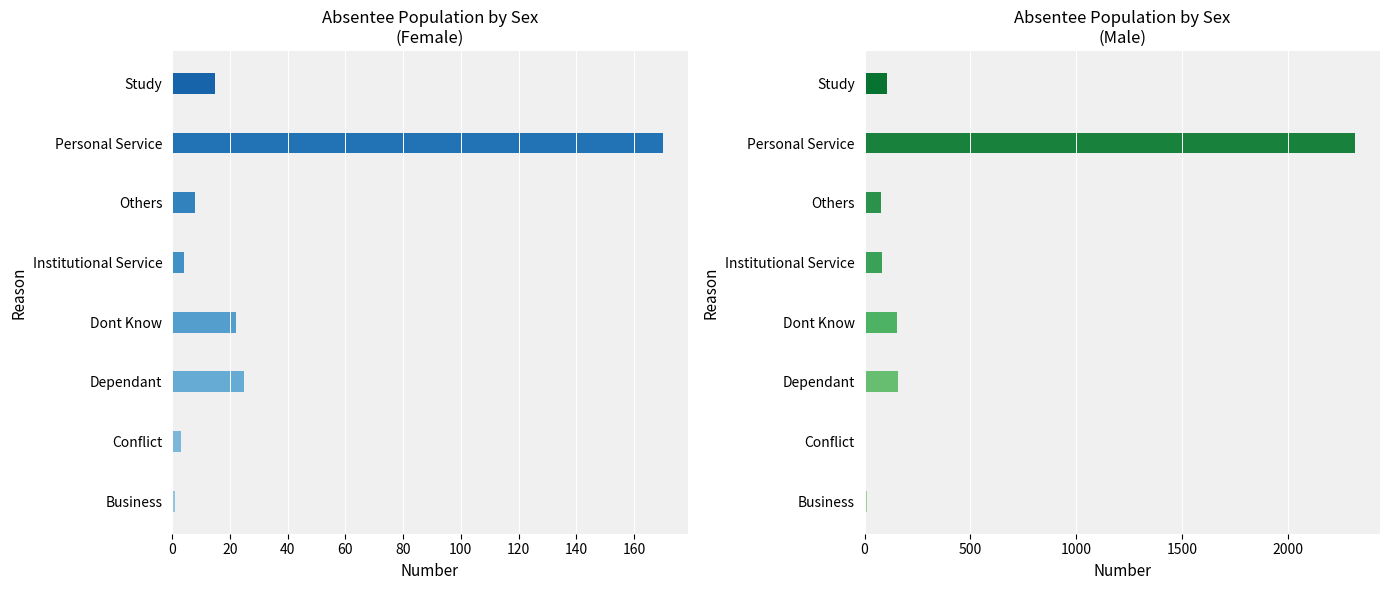

Rank the series by their average value, from highest to lowest.

Male, Female